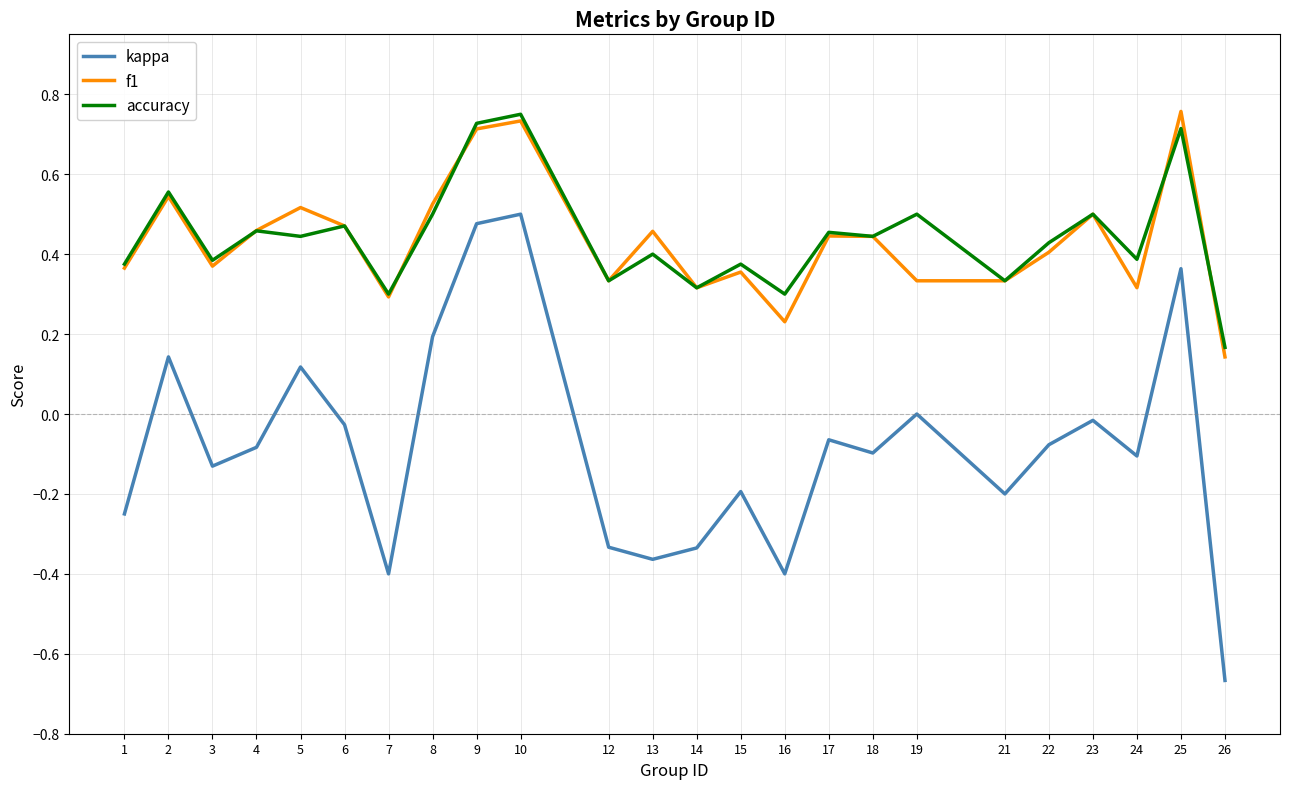

True or false: kappa and f1 intersect in this chart.

False